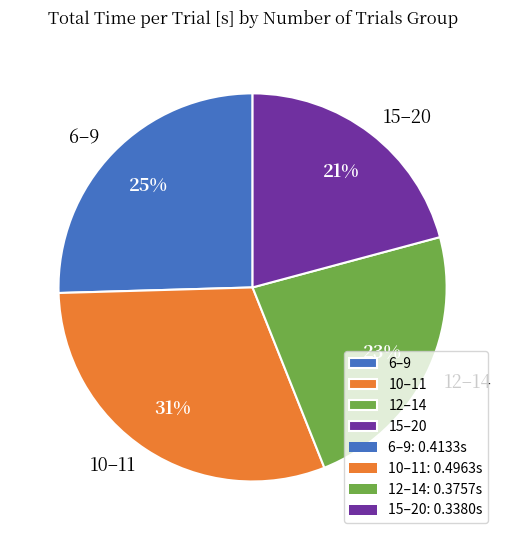

How many slices are in this pie chart?

4